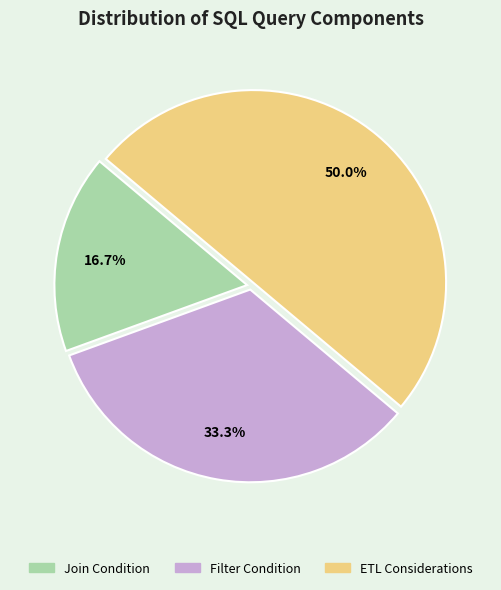

To the nearest percent, what percentage of the pie is Filter Condition?

33%